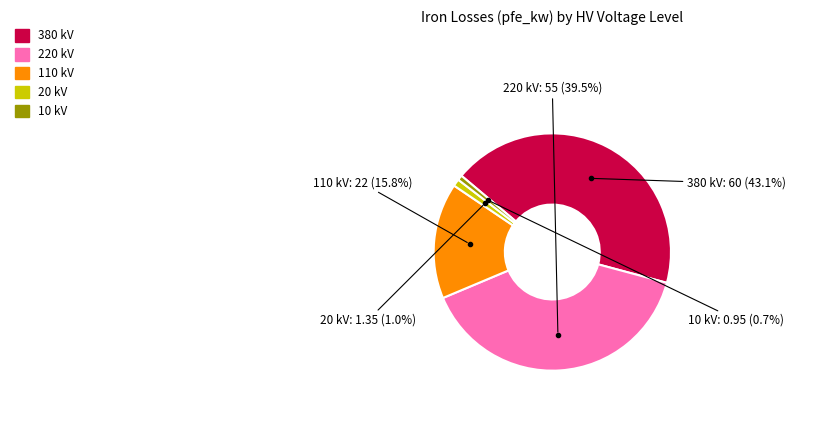

What is the largest slice in the pie chart?

380